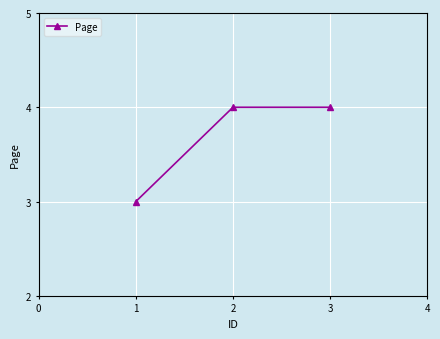

Reading left to right, extract all data points from this chart.

1=3	2=4	3=4